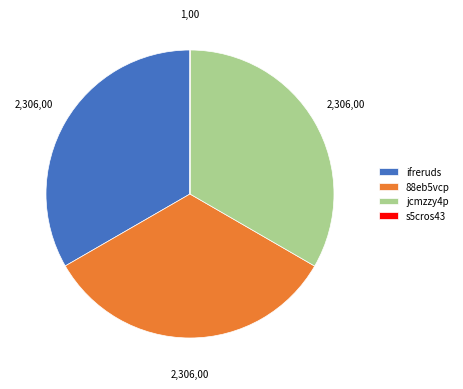

Is it true that ifreruds is 33% of the pie?

True